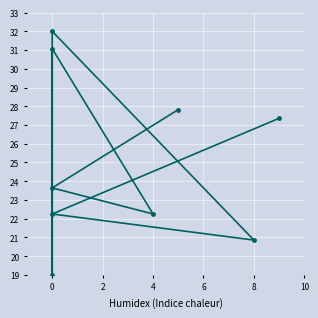

True or false: the data shows 45.0 at 0.

False